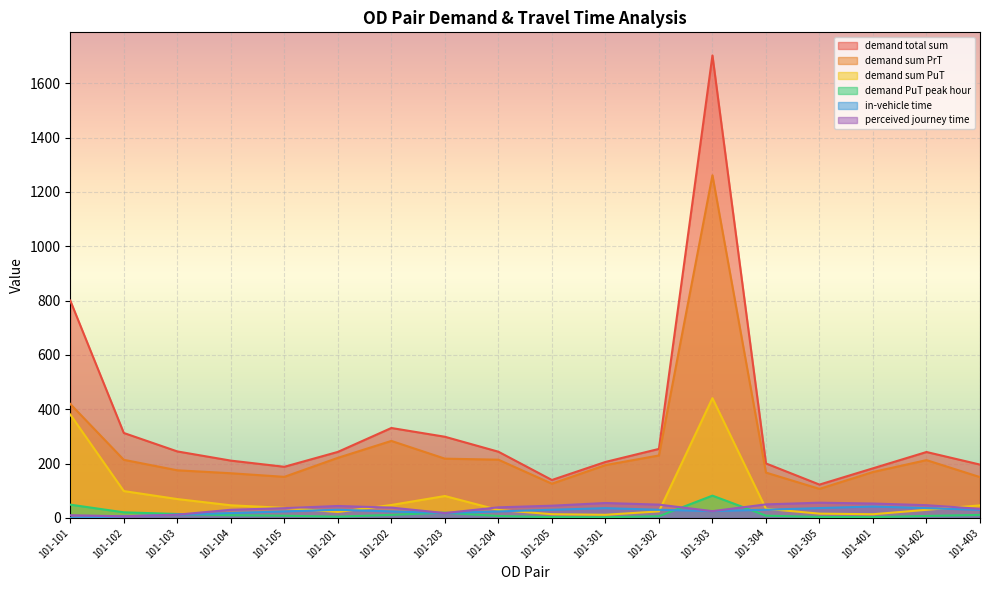

What is the approximate value of in-vehicle time at 101-401?

42.0